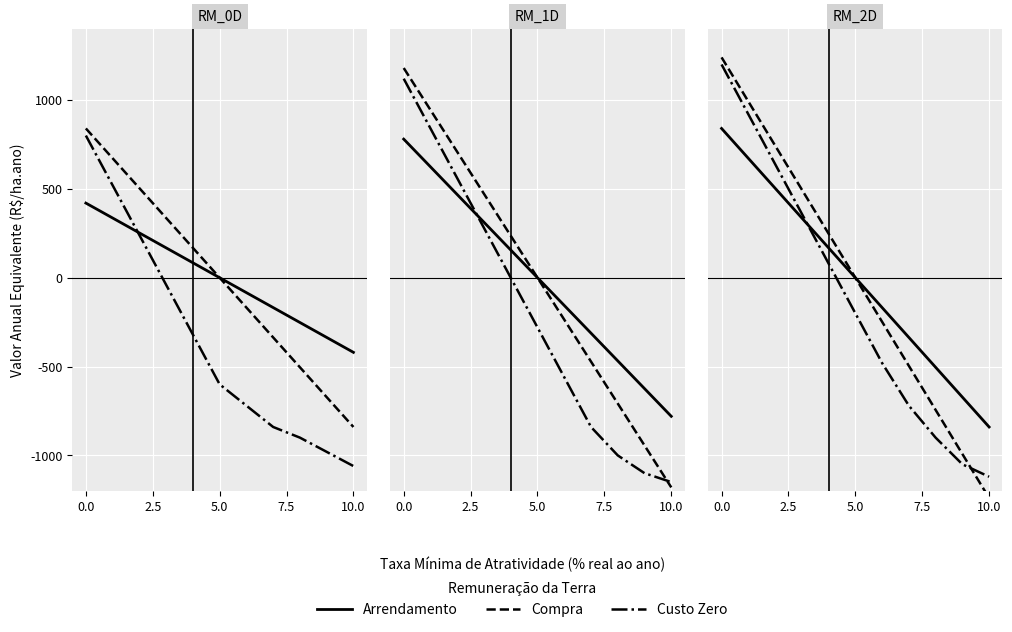

Which category has the lowest value in the Custo Zero series?

10